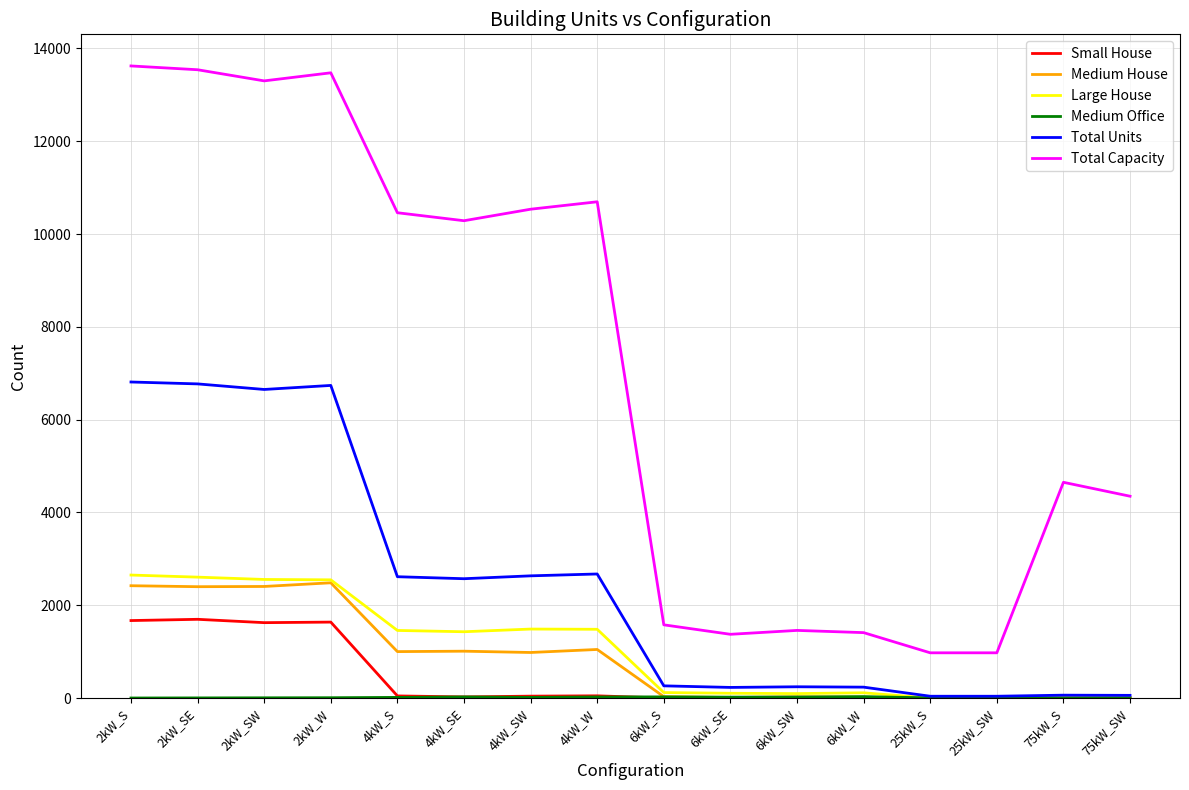

At which label does Total Capacity first exceed 10288?

2kW_S